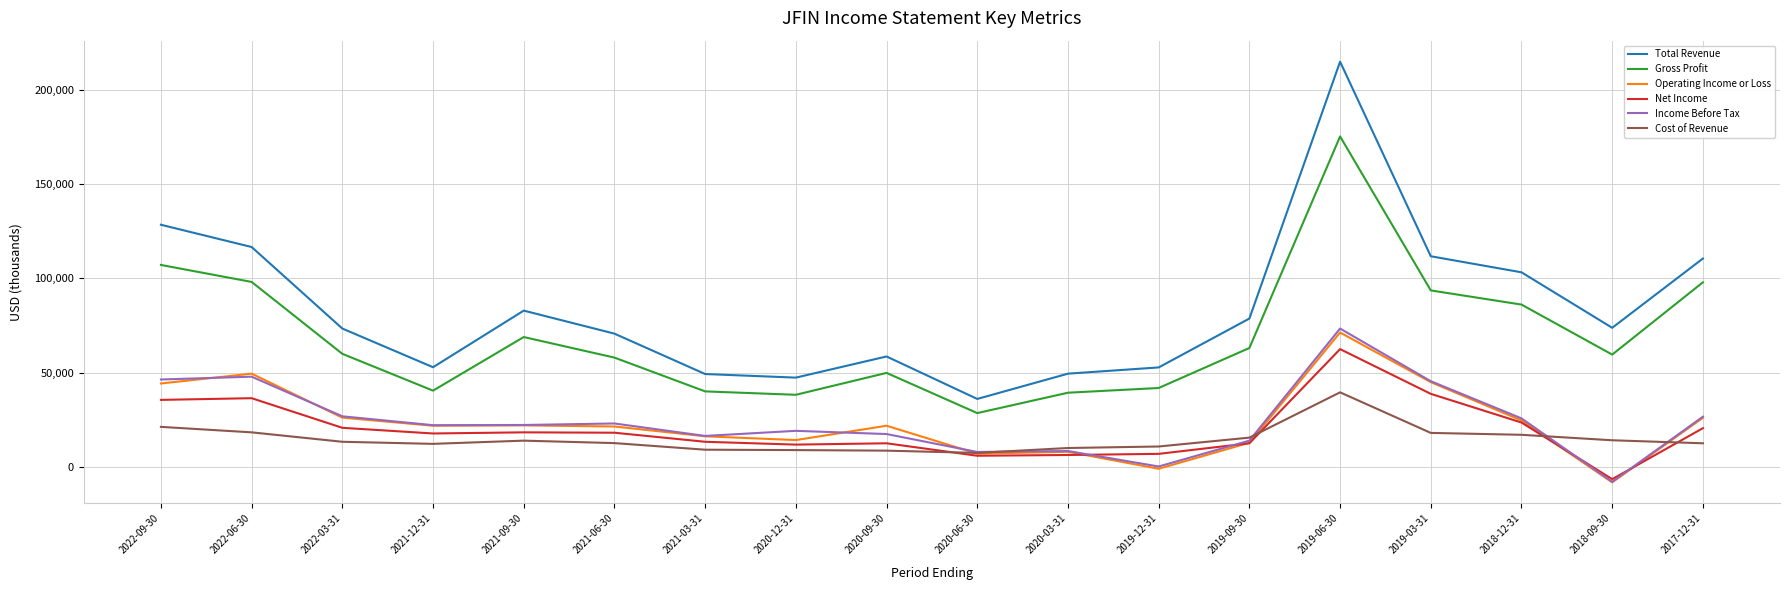

What is the sum of the Total Revenue values at 2019-12-31 and 2020-03-31?

102300